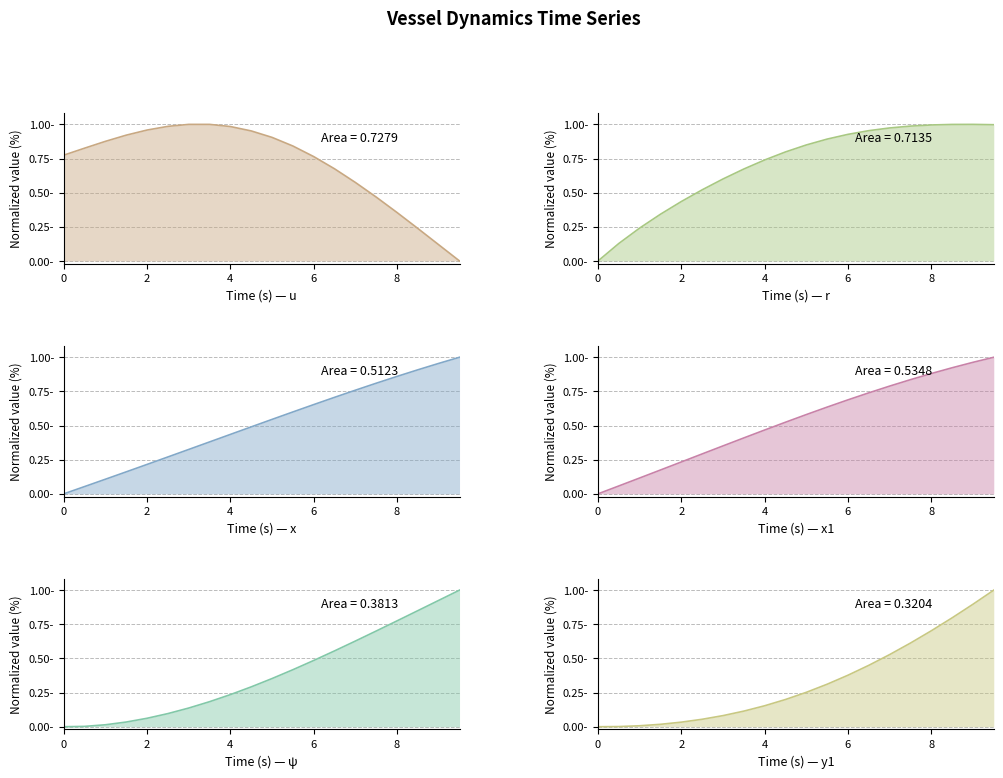

Reading right to left, extract all data points from this chart.

u: 0.0	0.1	0.2	0.4	0.5	0.6	0.7	0.8	0.8	0.9	1.0	1.0	1.0	1.0	1.0	1.0	0.9	0.9	0.8	0.8
r: 1.0	1.0	1.0	1.0	1.0	1.0	1.0	0.9	0.9	0.8	0.8	0.7	0.7	0.6	0.5	0.4	0.3	0.2	0.1	0.0
x: 1.0	1.0	0.9	0.9	0.8	0.8	0.7	0.7	0.6	0.5	0.5	0.4	0.4	0.3	0.3	0.2	0.2	0.1	0.1	0.0
x1: 1.0	1.0	0.9	0.9	0.8	0.8	0.7	0.7	0.6	0.6	0.5	0.5	0.4	0.4	0.3	0.2	0.2	0.1	0.1	0.0
ψ: 1.0	0.9	0.8	0.8	0.7	0.6	0.6	0.5	0.4	0.4	0.3	0.2	0.2	0.1	0.1	0.1	0.0	0.0	0.0	0.0
y1: 1.0	0.9	0.8	0.7	0.6	0.5	0.4	0.4	0.3	0.3	0.2	0.2	0.1	0.1	0.1	0.0	0.0	0.0	0.0	0.0